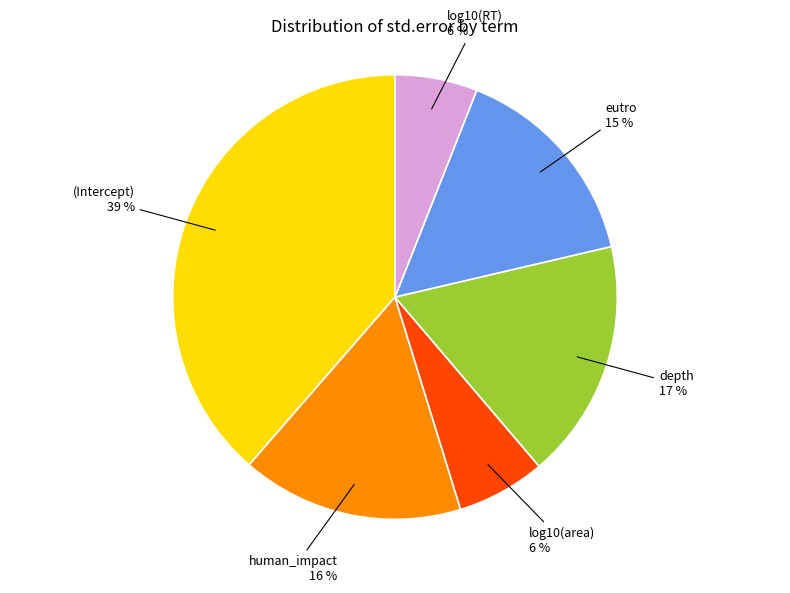

What is the largest slice in the pie chart?

(Intercept)